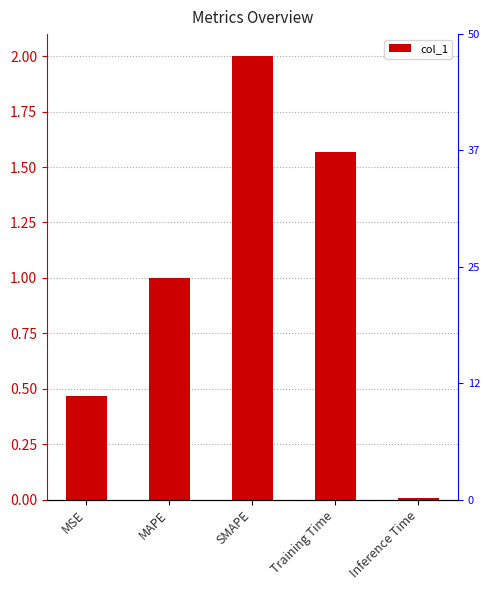

Is it true that the value at MSE is 0.5?

True